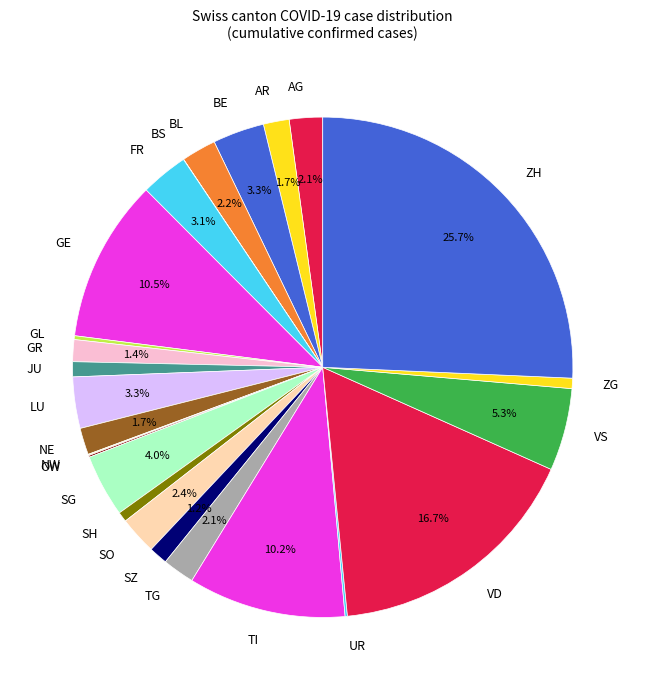

The SO slice represents 2% of the pie. True or false?

True